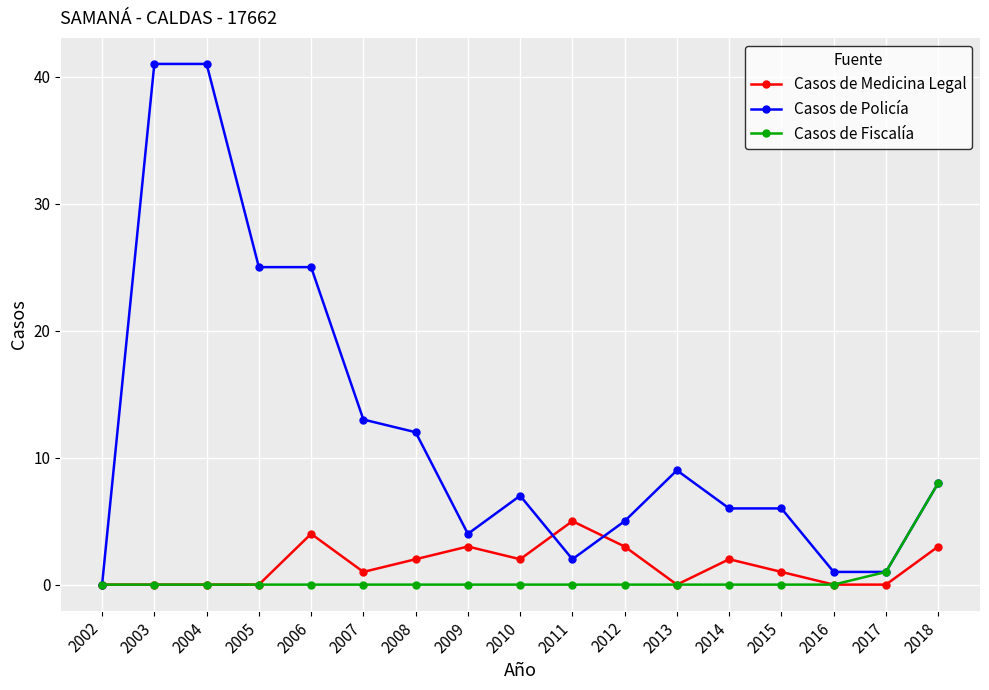

The Casos de Policía series shows 25 at 2006. True or false?

True